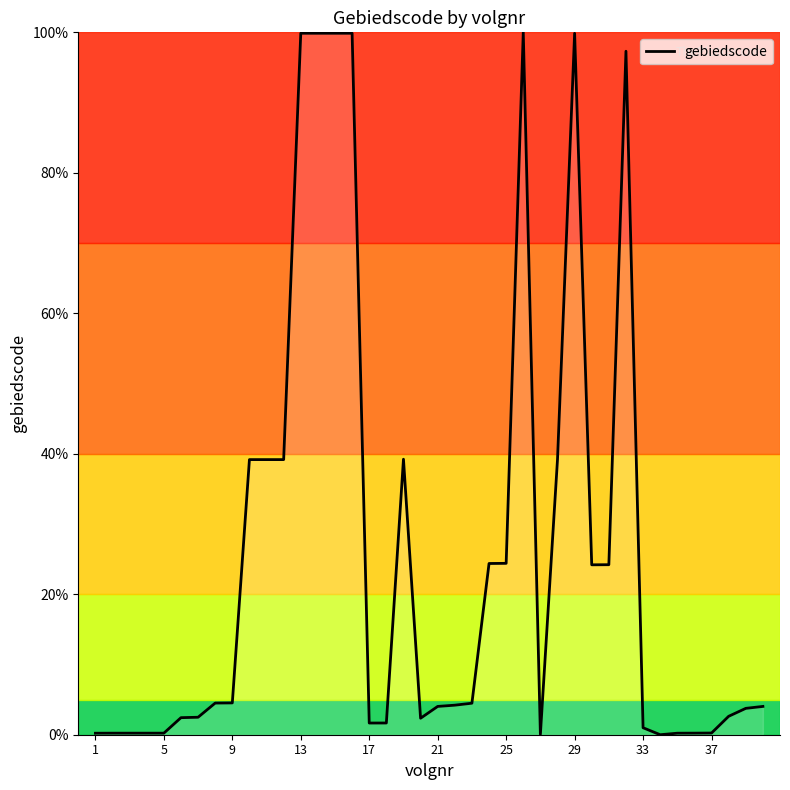

Does the chart have visible grid lines?

No